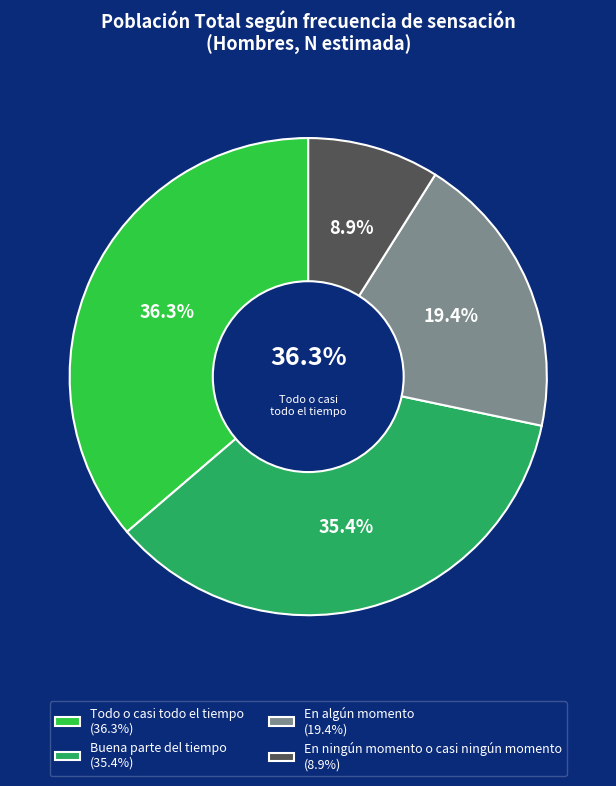

Count the number of slices in the pie.

4